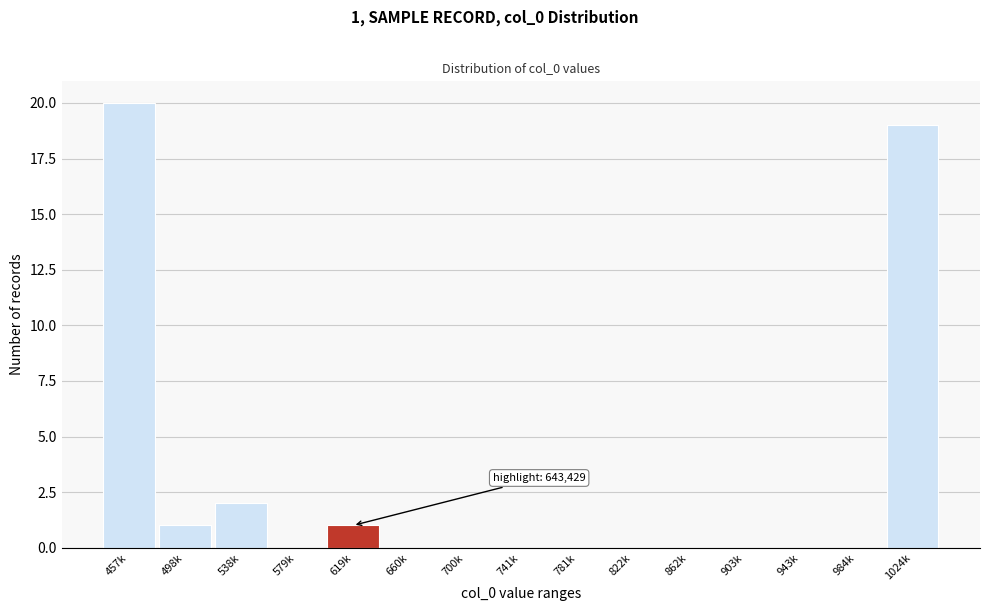

Reading right to left, list all the values displayed in this chart.

1024k=19	984k=0	943k=0	903k=0	862k=0	822k=0	781k=0	741k=0	700k=0	660k=0	619k=1	579k=0	538k=2	498k=1	457k=20